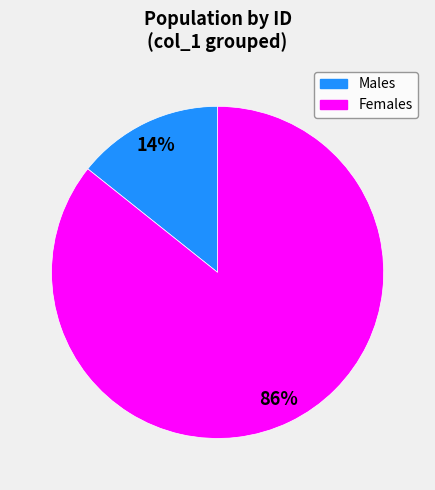

Is there any slice that represents more than half of the pie?

Yes